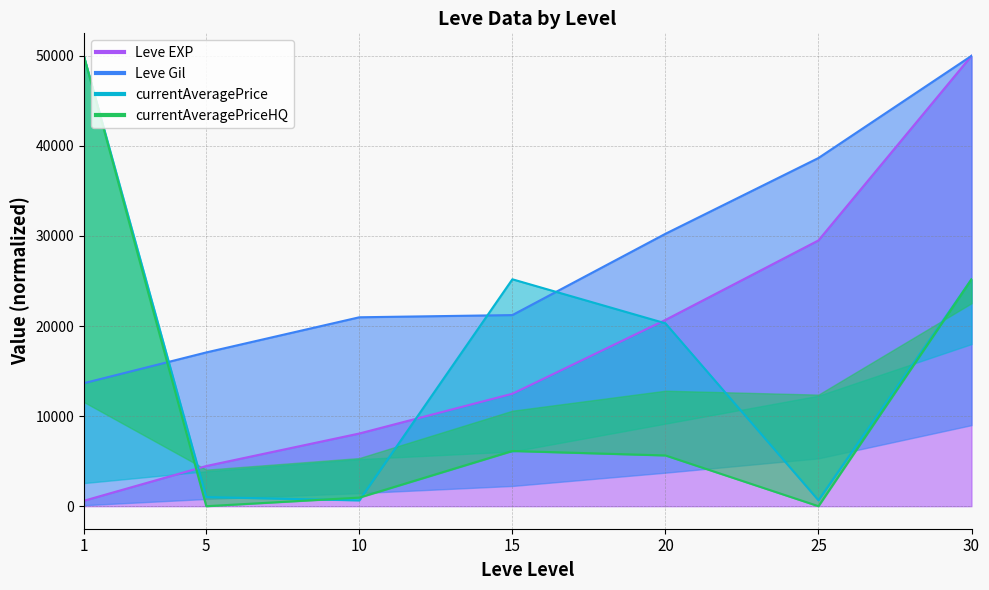

Rank the series at 5 from lowest to highest value.

currentAveragePriceHQ, currentAveragePrice, Leve EXP, Leve Gil